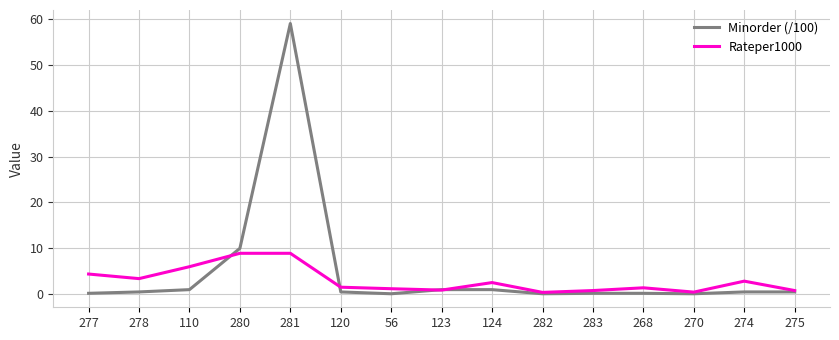

Does the chart display data point markers on the line(s)?

No